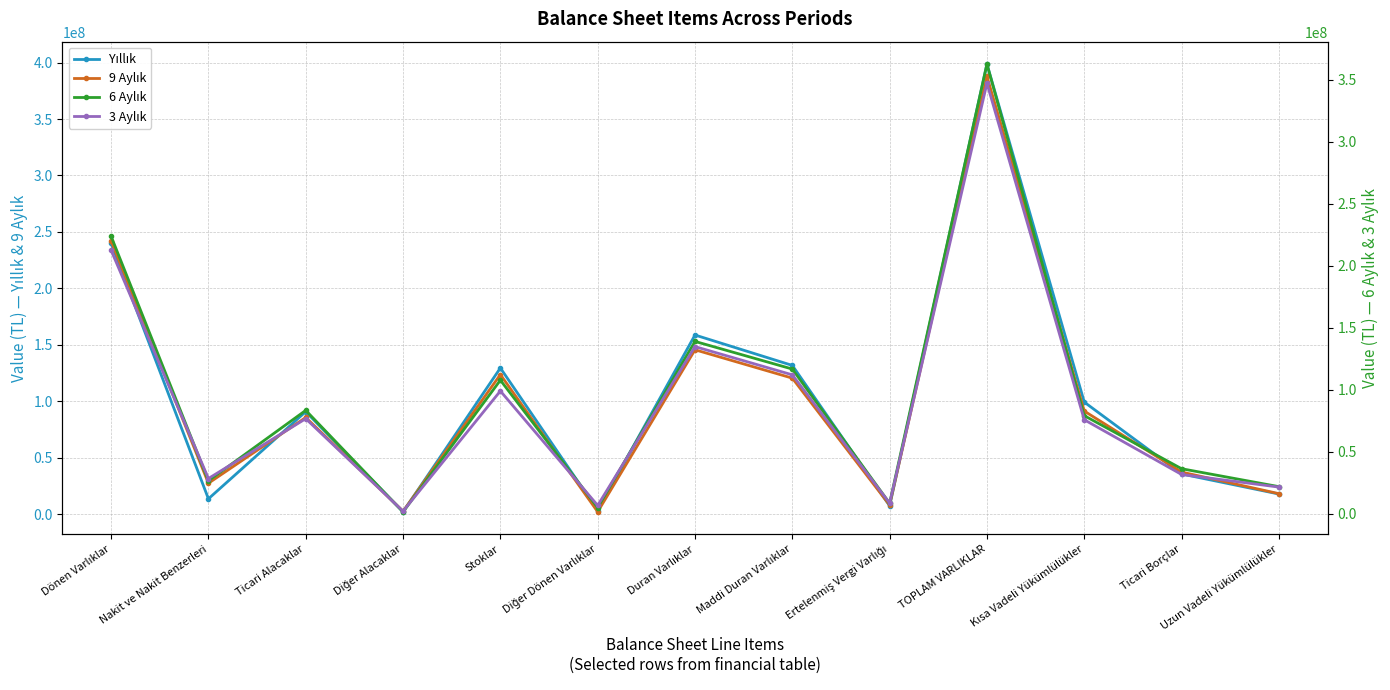

What is the smallest value displayed?

1392775